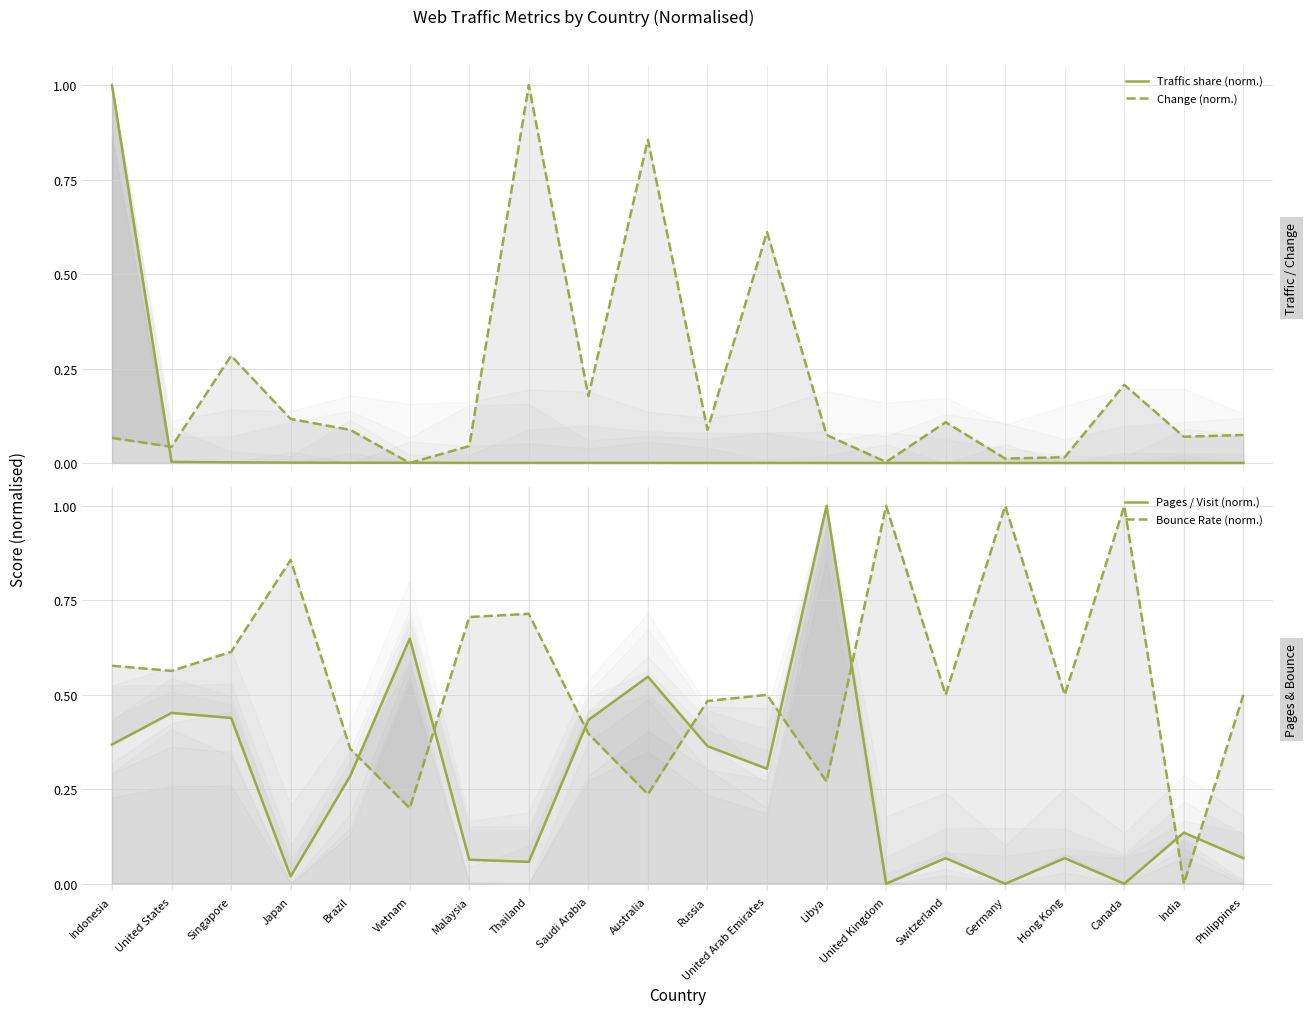

Which has a higher value, Russia or Thailand?

Thailand